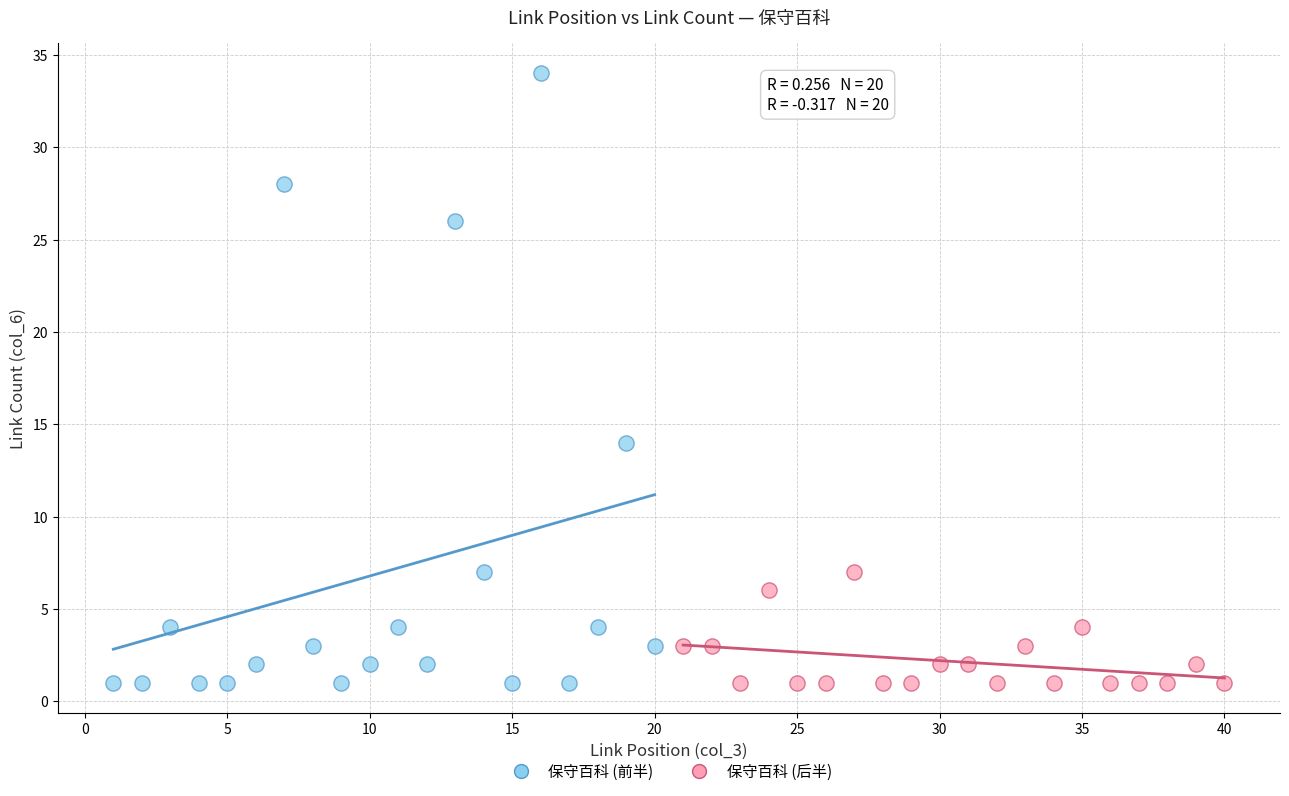

Which series has the widest spread of Y values?

保守百科 (前半)